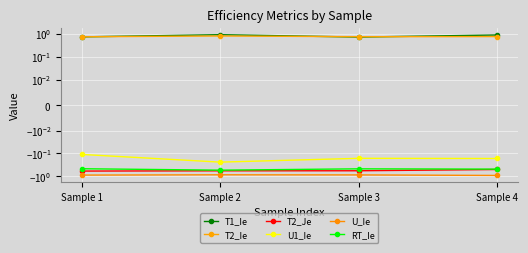

Which series has the widest spread of values?

T1_Ie